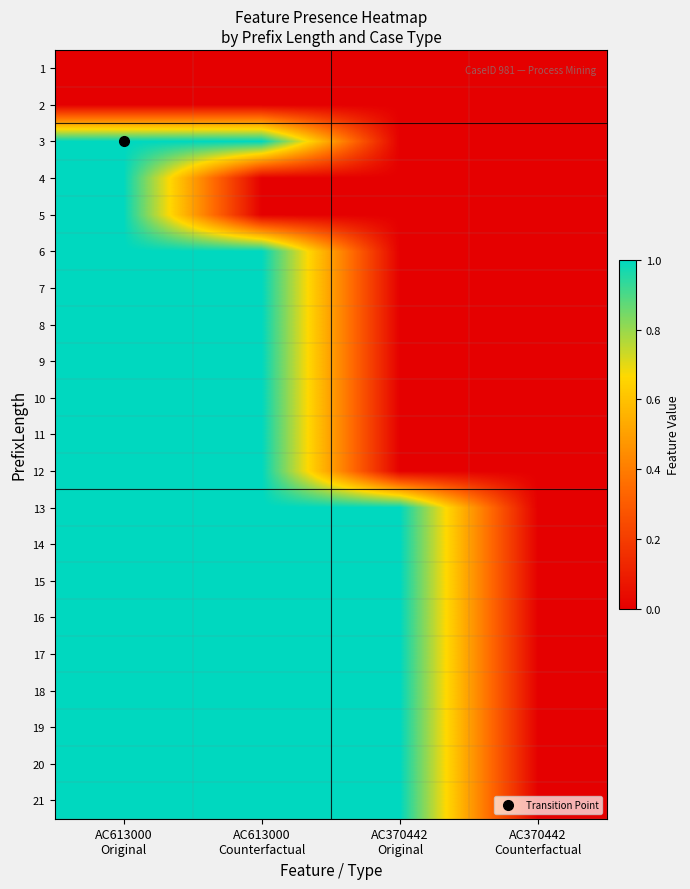

At which category is the sum across all series the highest?

AC613000
Original